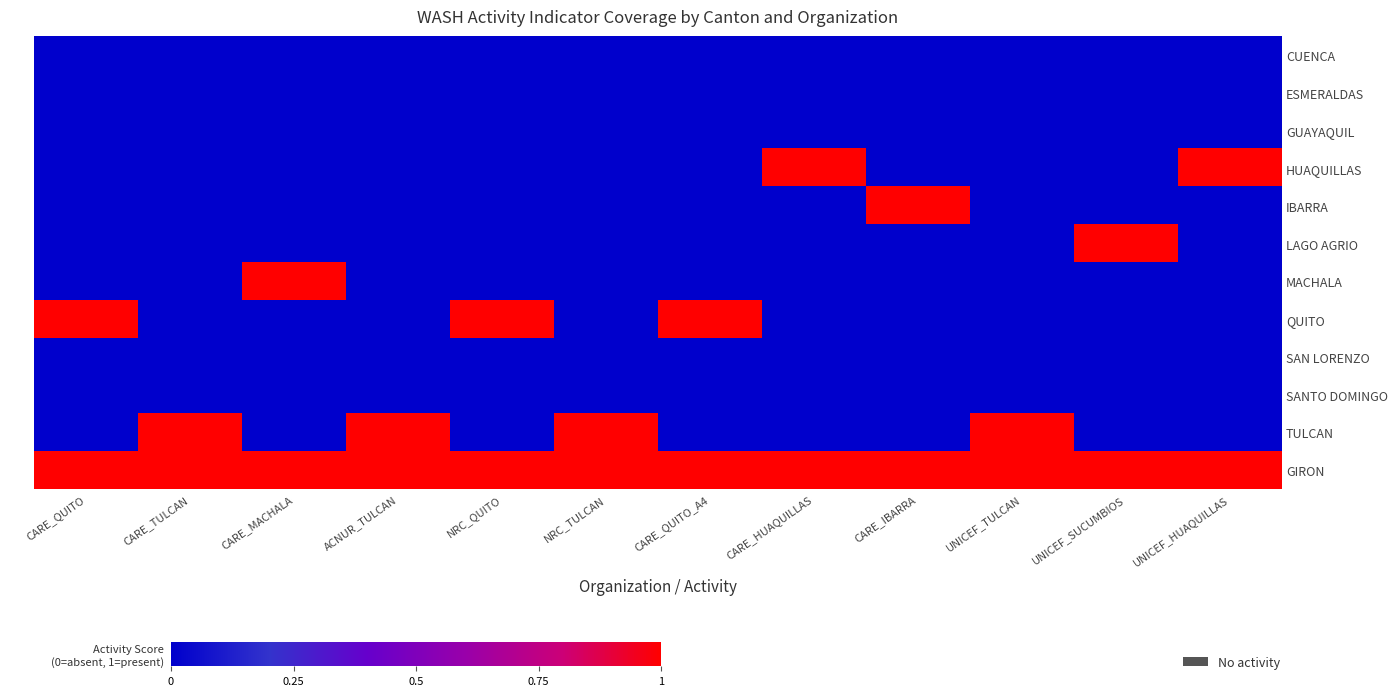

At which category is the sum across all series the highest?

CARE_QUITO